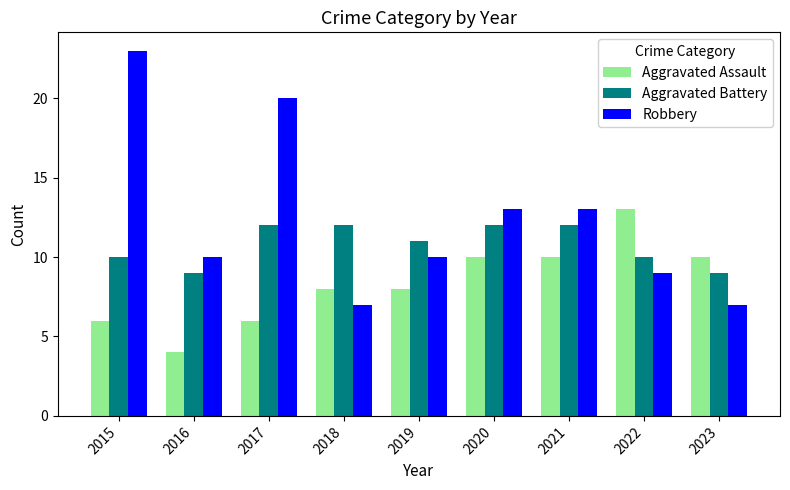

How many categories are shown in the chart?

9